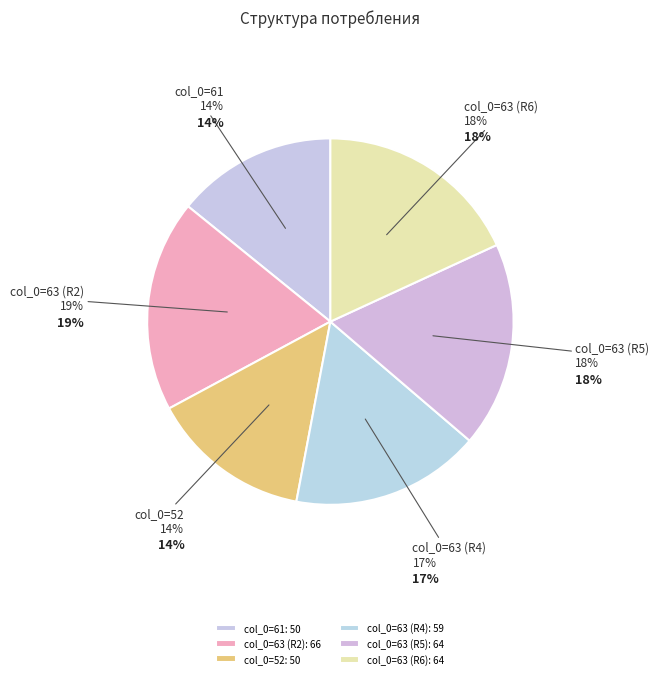

True or false: 63 accounts for 19% of the total.

True